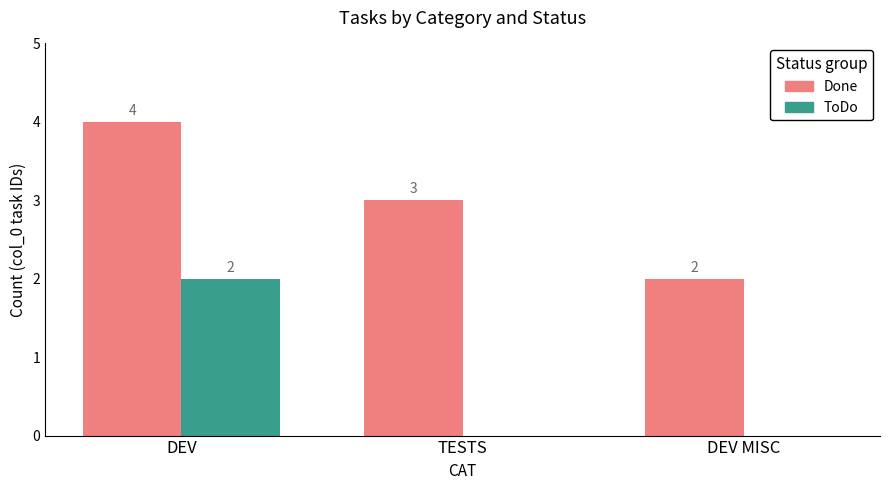

True or false: ToDo has a value of 0 at DEV MISC.

True